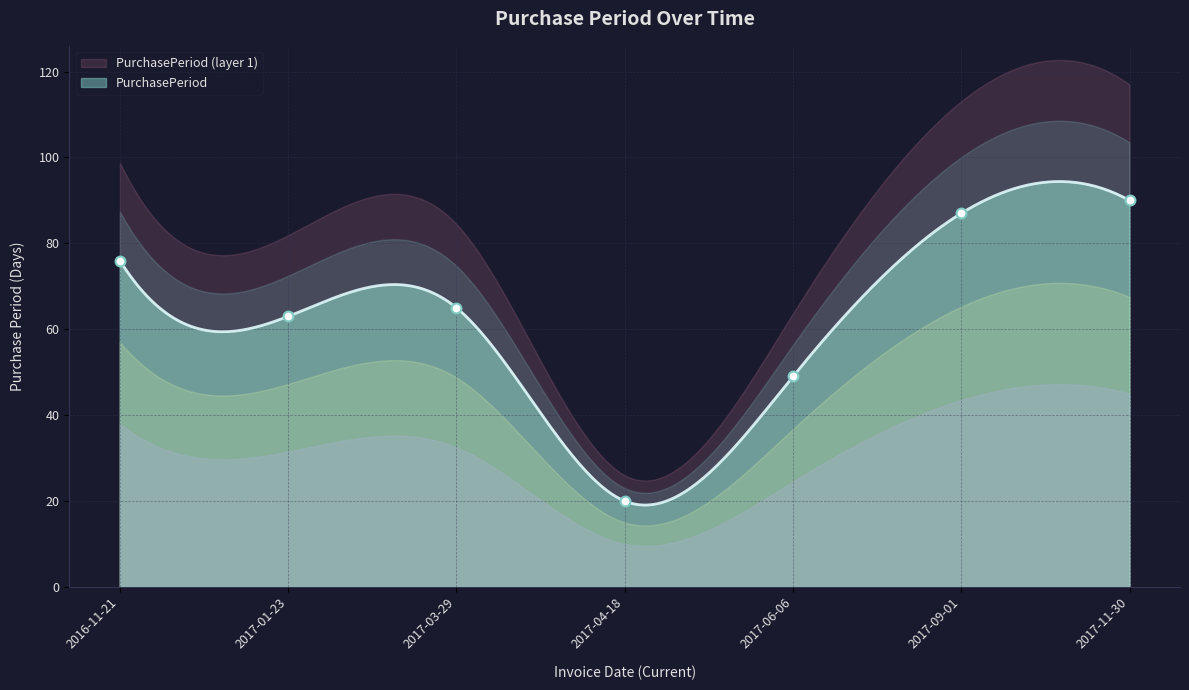

What is the ratio of the value at 2017-11-30 to the value at 2017-04-18?

4.5